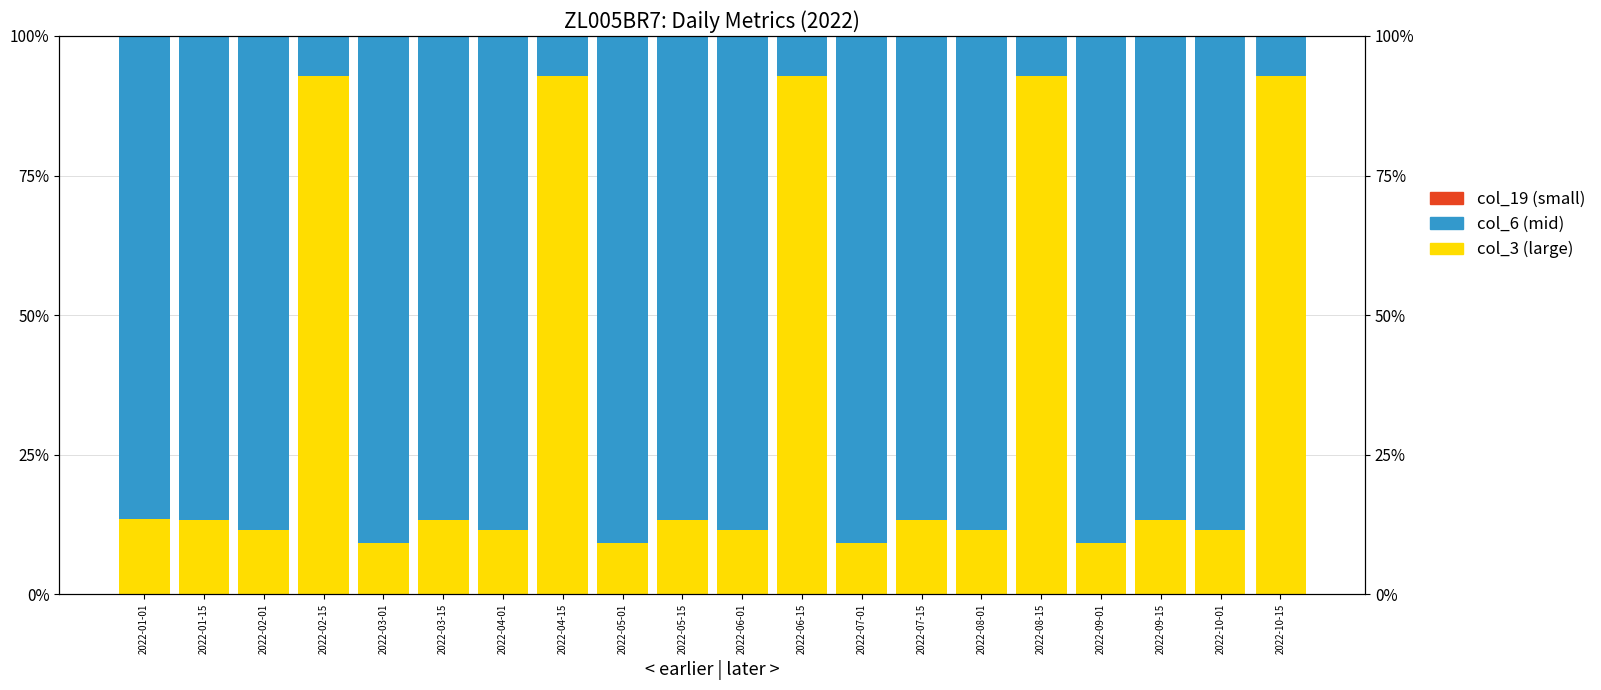

How many data points does each series have?

20